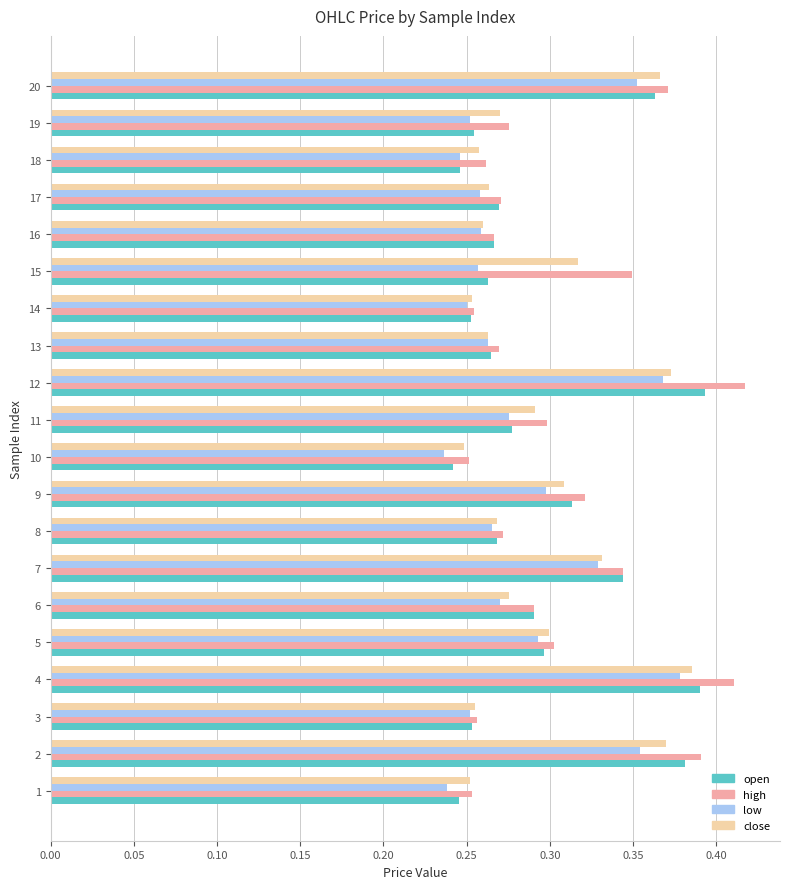

What is the sum of all high values?

6.1